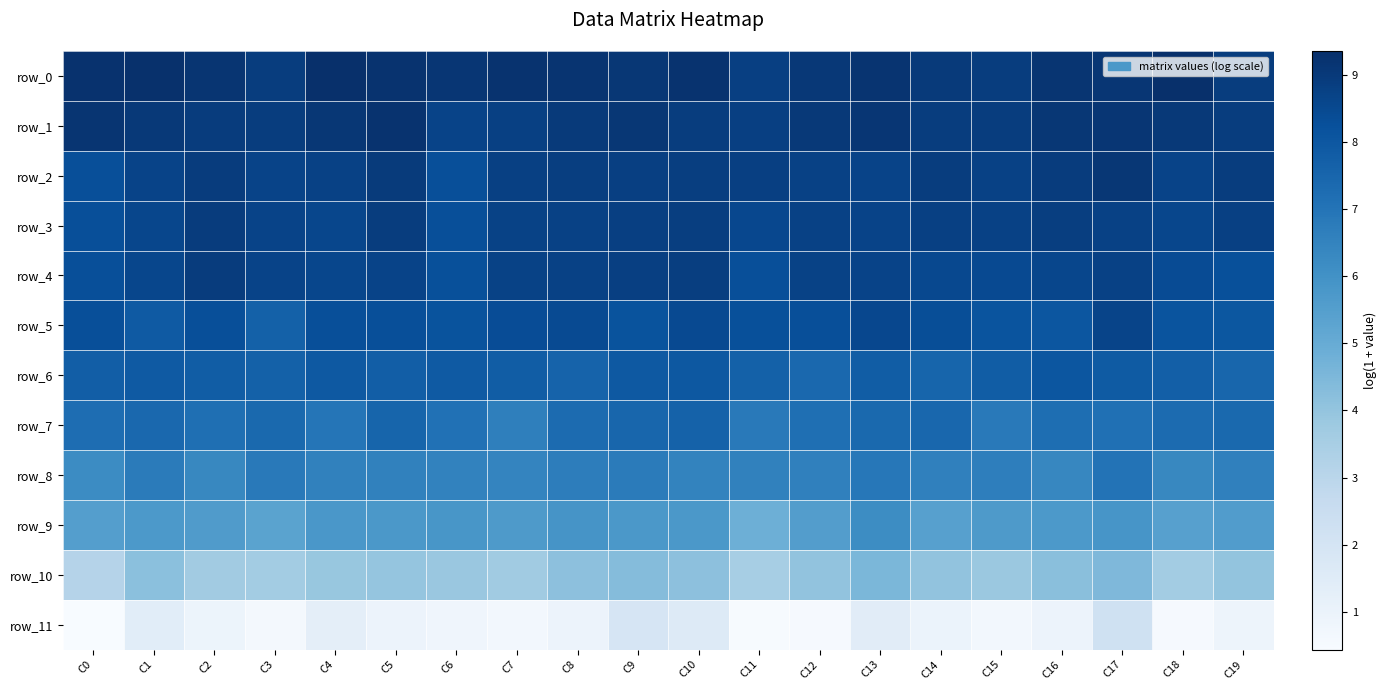

Count the number of categories in the chart.

20